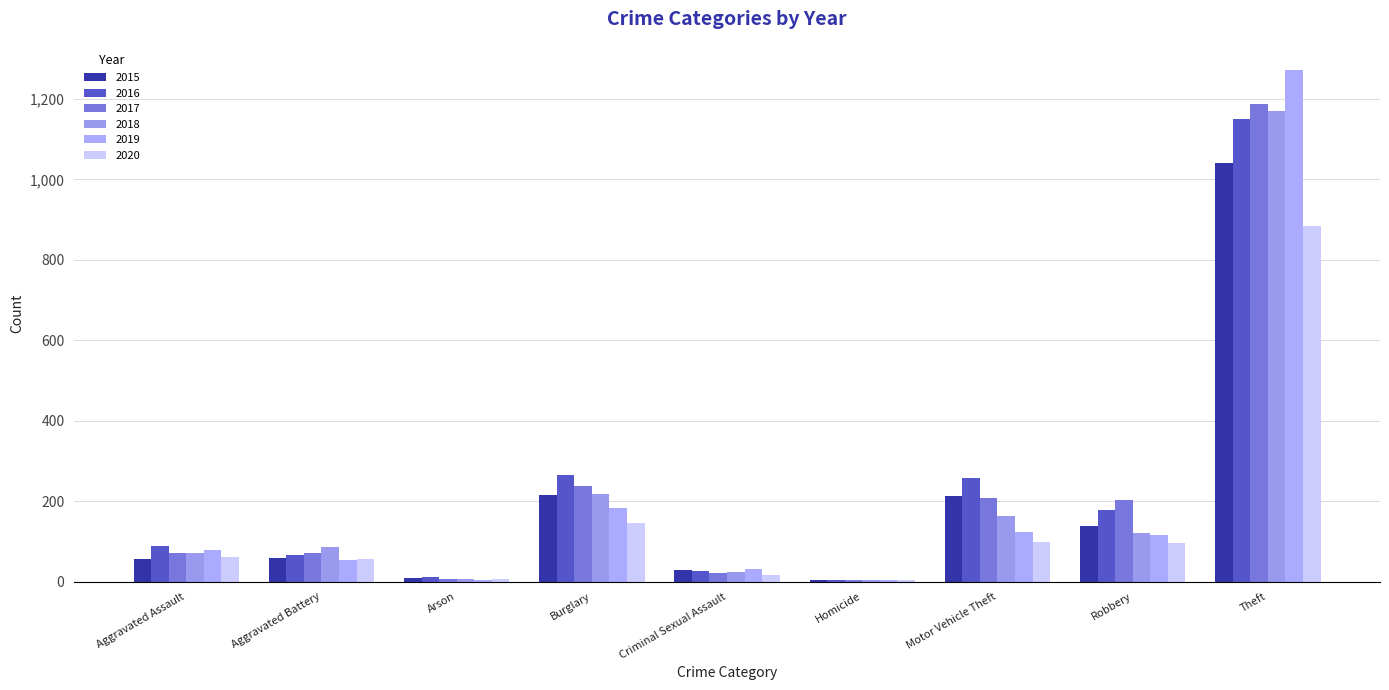

Are the bars horizontal?

No